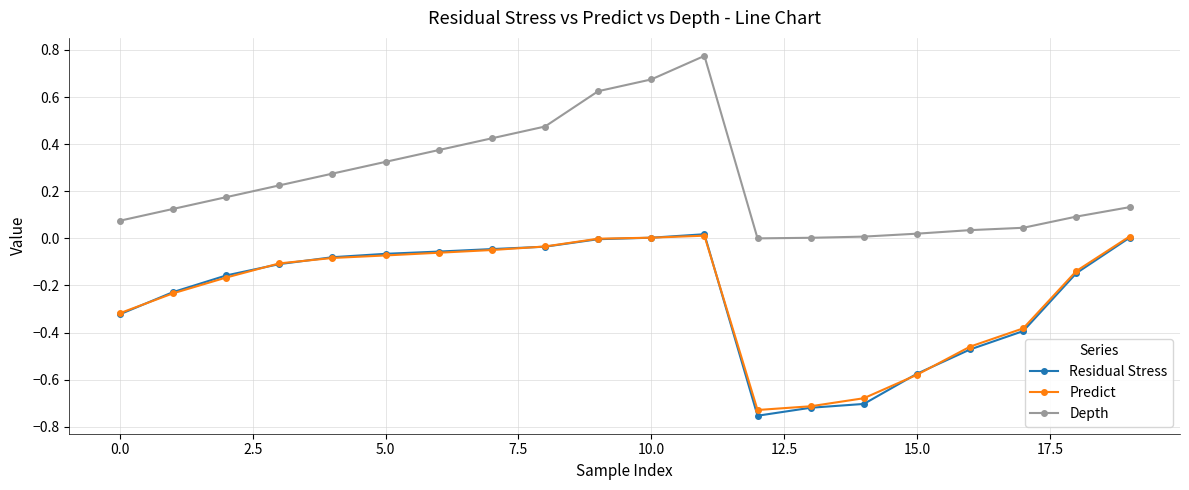

True or false: Residual Stress and Depth cross at least once.

False